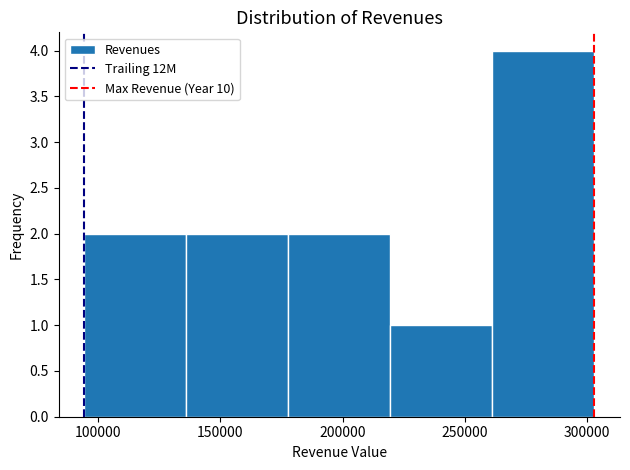

Which range on the x-axis has the tallest bar?

260000 to 305000